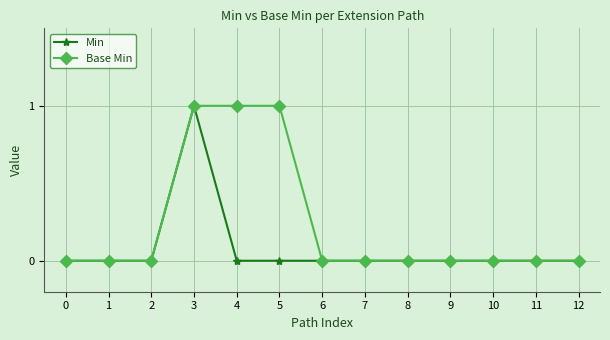

What is the greatest value displayed?

1